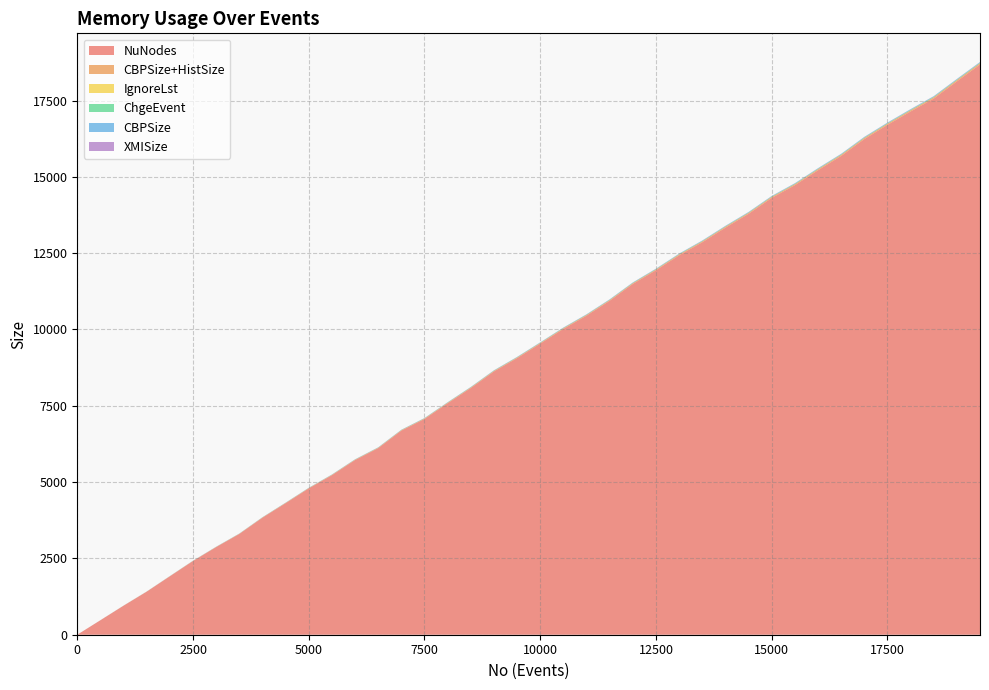

Reading left to right, list all the values displayed in this chart.

NuNodes: 0.0	474.0	950.0	1410.0	1913.0	2414.0	2870.0	3300.0	3833.0	4308.0	4793.0	5226.0	5722.0	6112.0	6686.0	7068.0	7583.0	8082.0	8625.0	9062.0	9537.0	10020.0	10452.0	10941.0	11492.0	11940.0	12429.0	12856.0	13335.0	13787.0	14309.0	14725.0	15215.0	15684.0	16236.0	16702.0	17141.0	17564.0	18126.0	18680.0
CBPSize+HistSize: 0.0	1.3	2.4	3.5	4.7	5.8	6.9	8.0	9.1	10.2	11.2	12.2	13.4	14.4	15.5	16.5	17.6	18.6	19.6	20.7	21.6	22.7	23.7	24.6	25.6	26.9	30.1	31.2	32.2	33.3	34.5	35.6	37.0	37.9	39.1	40.4	41.5	42.6	43.9	44.9
IgnoreLst: 0.0	0.0	0.0	0.0	0.0	0.0	0.1	0.1	0.1	0.1	0.1	0.1	0.1	0.1	0.1	0.1	0.2	0.2	0.2	0.2	0.2	0.2	0.2	0.2	0.2	0.2	0.2	0.2	0.3	0.3	0.3	0.3	0.3	0.3	0.3	0.3	0.3	0.3	0.4	0.4
ChgeEvent: 0.0	0.6	1.0	1.4	1.9	2.3	2.7	3.1	3.5	3.9	4.3	4.8	5.2	5.6	6.0	6.4	6.9	7.3	7.7	8.1	8.5	9.0	9.3	9.7	10.1	10.7	11.2	11.6	12.0	12.4	12.8	13.2	13.7	14.1	14.5	15.0	15.5	15.9	16.3	16.7
CBPSize: 0.1	0.6	1.0	1.4	1.9	2.3	2.7	3.1	3.5	3.9	4.3	4.8	5.2	5.6	6.0	6.4	6.9	7.3	7.7	8.1	8.5	9.0	9.3	9.7	10.1	10.7	11.2	11.6	12.0	12.4	12.8	13.2	13.7	14.1	14.5	15.0	15.5	15.9	16.3	16.7
XMISize: 0.1	0.3	0.4	0.6	0.7	0.9	1.0	1.1	1.3	1.4	1.6	1.7	1.8	1.9	2.1	2.2	2.4	2.5	2.7	2.8	2.9	3.1	3.2	3.3	3.5	3.7	3.8	3.9	4.1	4.2	4.4	4.5	4.6	4.8	4.9	5.1	5.2	5.3	5.5	5.7